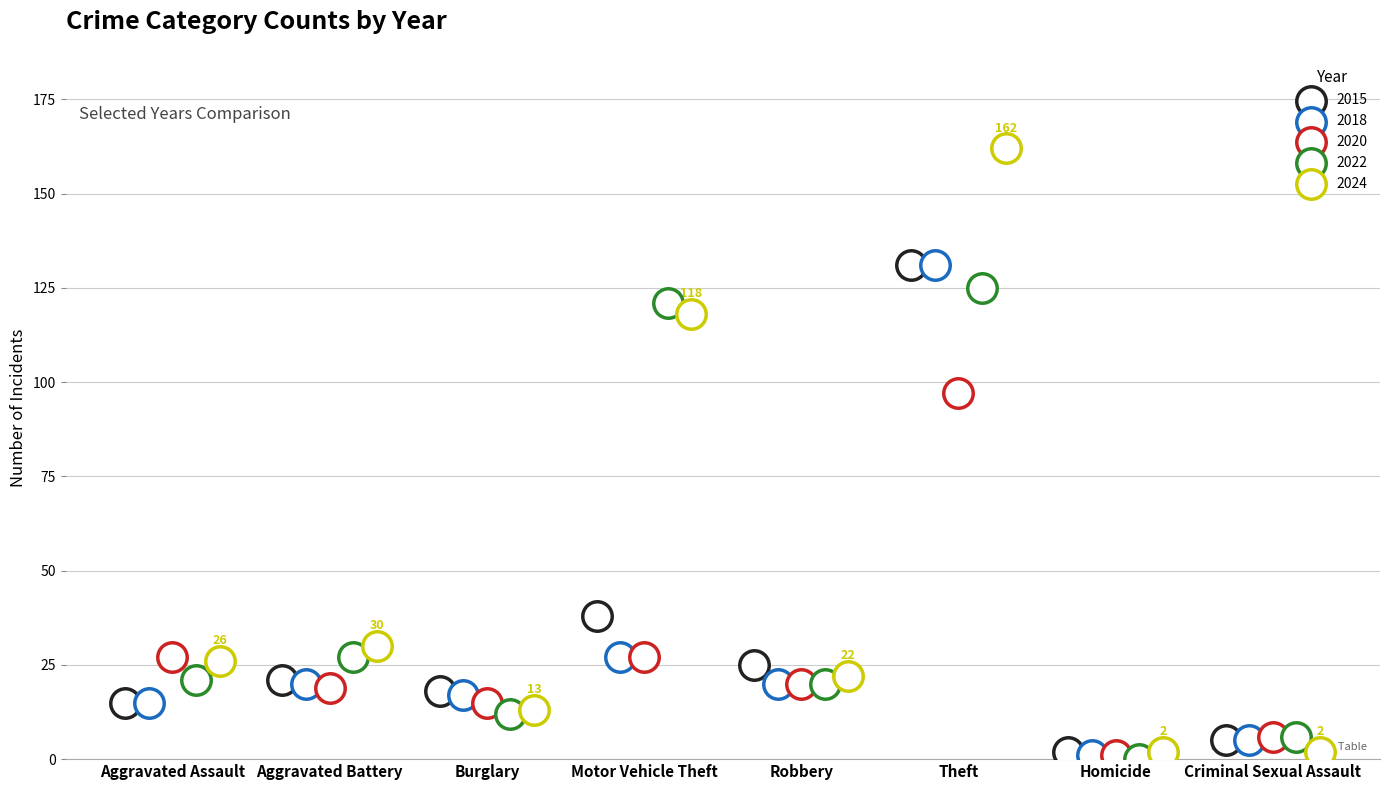

Is the value of 2018 at Motor Vehicle Theft greater than the value of 2020 at Aggravated Assault?

No